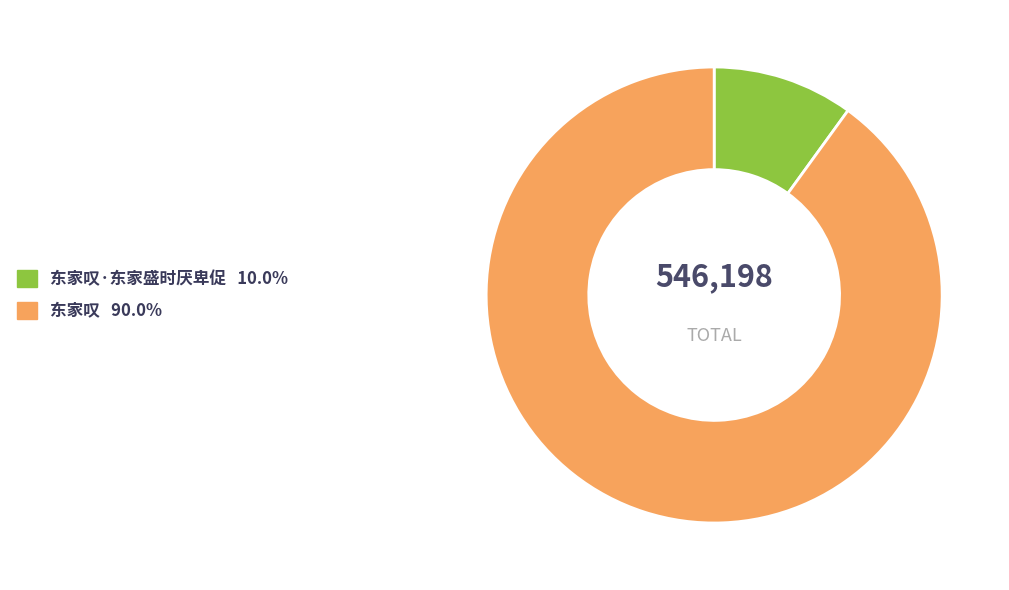

Count the number of slices in the pie.

2